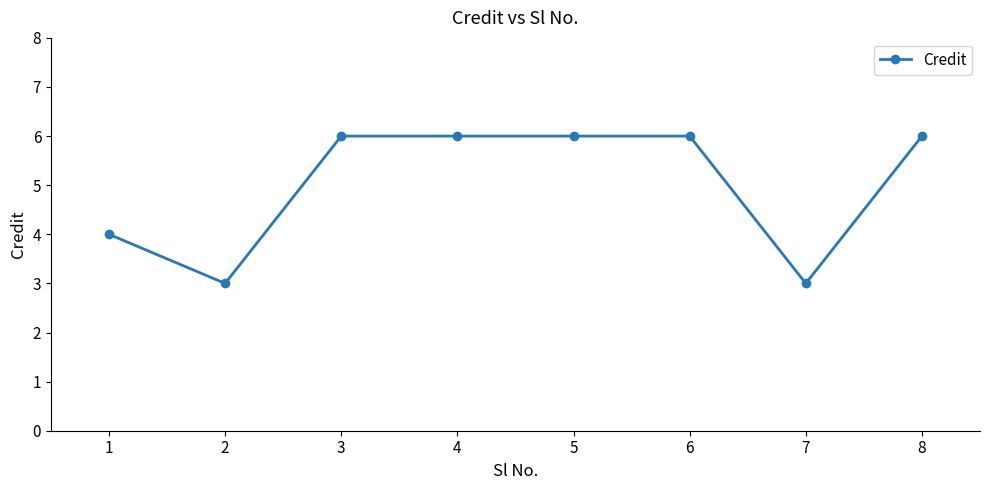

At which category does the data reach its first local valley?

2